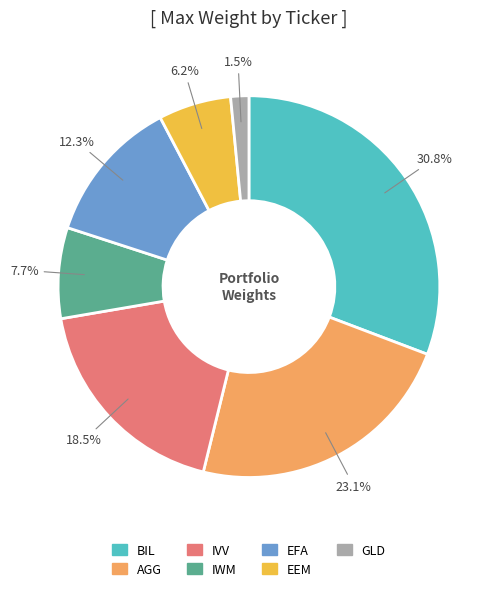

What percentage is the AGG slice, to the nearest percent?

23%